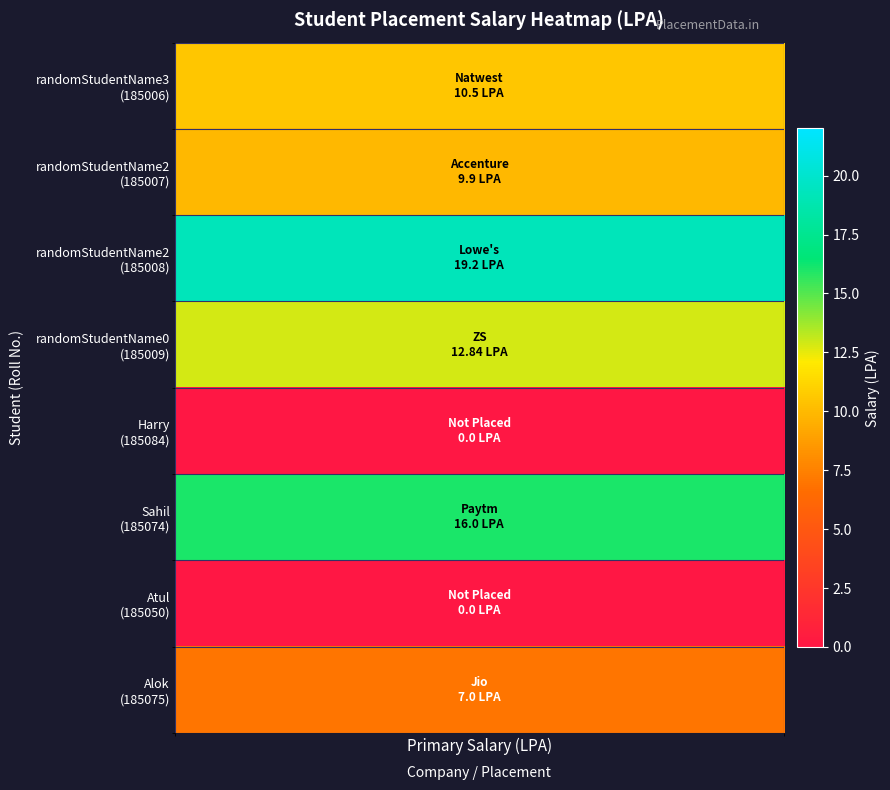

Which category has the lowest value across all series?

4